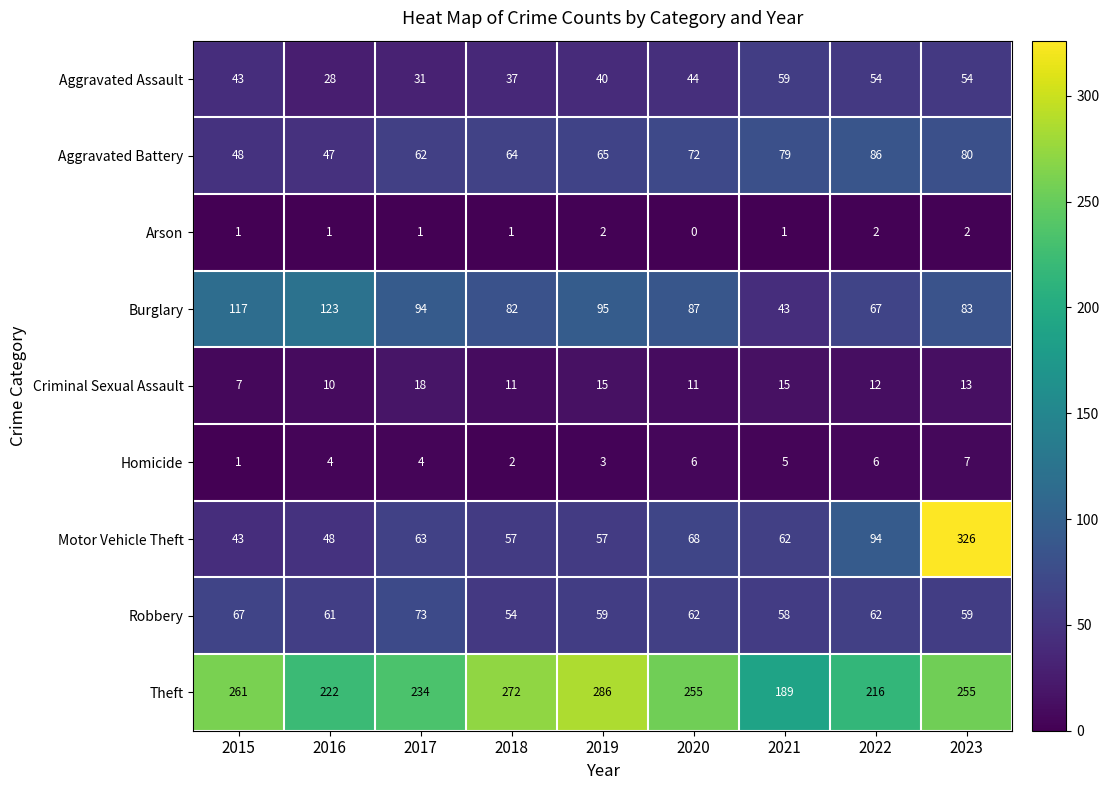

The Motor Vehicle Theft series shows 85 at 2021. True or false?

False